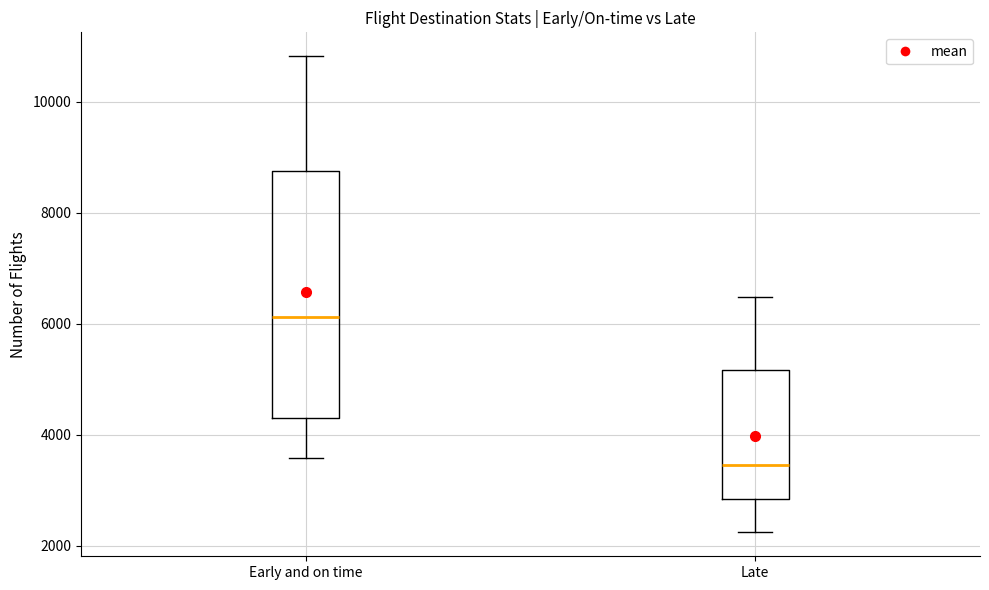

Reading left to right, transcribe this box plot: for each box, give where its median line is, the range the box spans, and where its two whiskers end, as read against the y-axis. The values are not printed on the chart, so give them approximately, as read against the axis.

Early and on time: median 6200, box 4200 to 8800, whiskers 3600 to 10800
Late: median 3400, box 2800 to 5200, whiskers 2200 to 6400